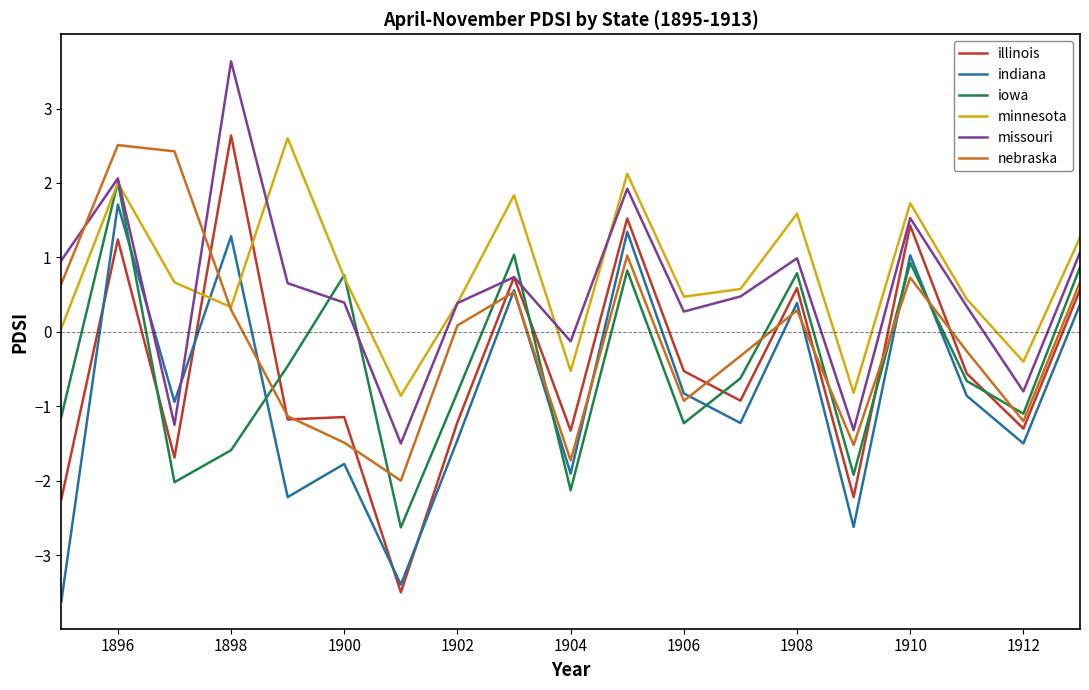

What is the highest value of the missouri series?

3.6